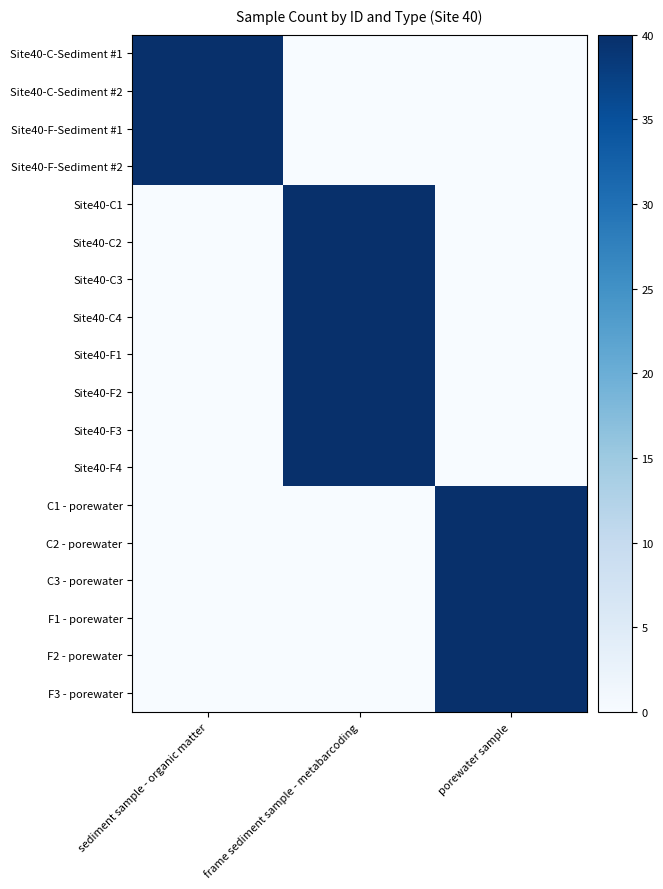

Reading right to left, list all the values displayed in this chart.

Site40-C-Sediment #1: porewater sample=0	frame sediment sample - metabarcoding=0	sediment sample - organic matter=40
Site40-C-Sediment #2: porewater sample=0	frame sediment sample - metabarcoding=0	sediment sample - organic matter=40
Site40-F-Sediment #1: porewater sample=0	frame sediment sample - metabarcoding=0	sediment sample - organic matter=40
Site40-F-Sediment #2: porewater sample=0	frame sediment sample - metabarcoding=0	sediment sample - organic matter=40
Site40-C1: porewater sample=0	frame sediment sample - metabarcoding=40	sediment sample - organic matter=0
Site40-C2: porewater sample=0	frame sediment sample - metabarcoding=40	sediment sample - organic matter=0
Site40-C3: porewater sample=0	frame sediment sample - metabarcoding=40	sediment sample - organic matter=0
Site40-C4: porewater sample=0	frame sediment sample - metabarcoding=40	sediment sample - organic matter=0
Site40-F1: porewater sample=0	frame sediment sample - metabarcoding=40	sediment sample - organic matter=0
Site40-F2: porewater sample=0	frame sediment sample - metabarcoding=40	sediment sample - organic matter=0
Site40-F3: porewater sample=0	frame sediment sample - metabarcoding=40	sediment sample - organic matter=0
Site40-F4: porewater sample=0	frame sediment sample - metabarcoding=40	sediment sample - organic matter=0
C1 - porewater: porewater sample=40	frame sediment sample - metabarcoding=0	sediment sample - organic matter=0
C2 - porewater: porewater sample=40	frame sediment sample - metabarcoding=0	sediment sample - organic matter=0
C3 - porewater: porewater sample=40	frame sediment sample - metabarcoding=0	sediment sample - organic matter=0
F1 - porewater: porewater sample=40	frame sediment sample - metabarcoding=0	sediment sample - organic matter=0
F2 - porewater: porewater sample=40	frame sediment sample - metabarcoding=0	sediment sample - organic matter=0
F3 - porewater: porewater sample=40	frame sediment sample - metabarcoding=0	sediment sample - organic matter=0